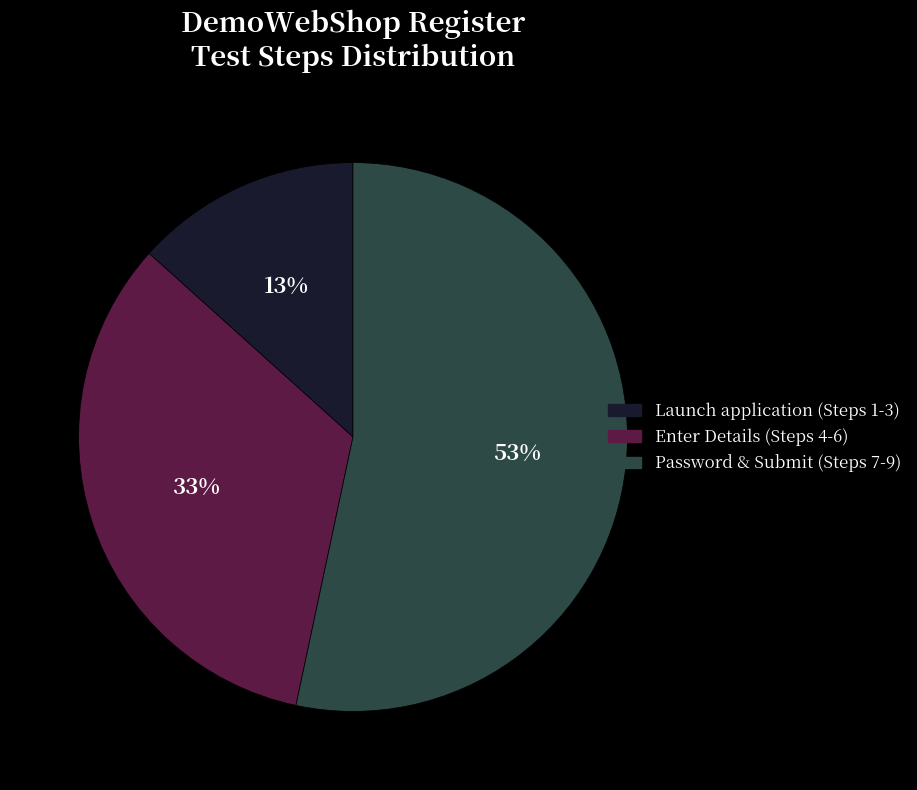

The Launch application (Steps 1-3) slice represents 13% of the pie. True or false?

True